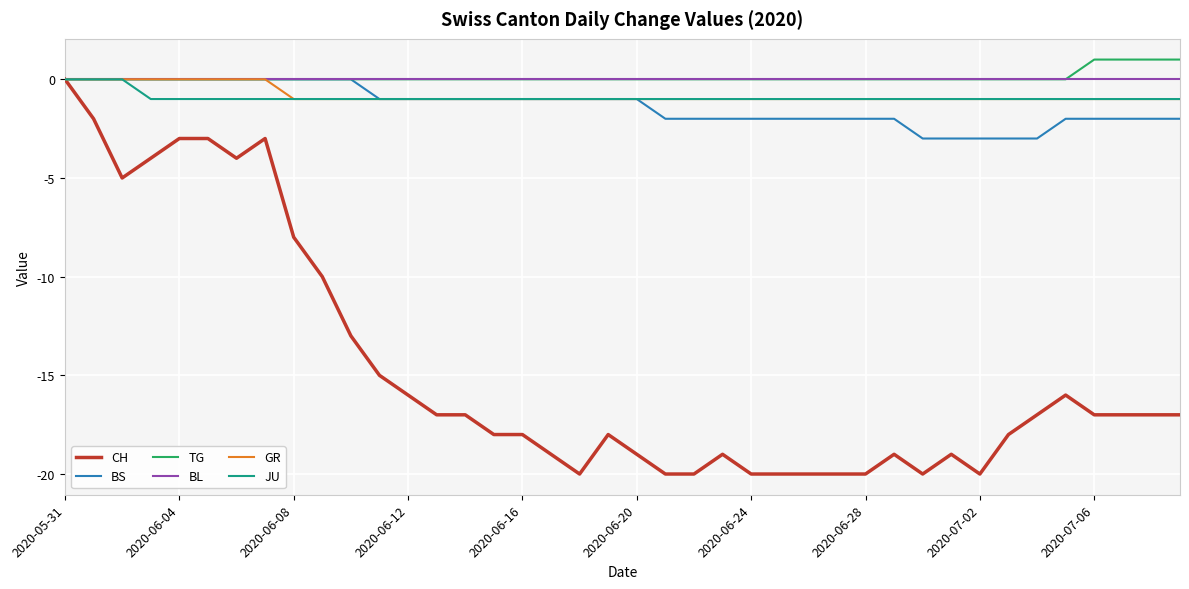

What is the smallest value displayed?

-20